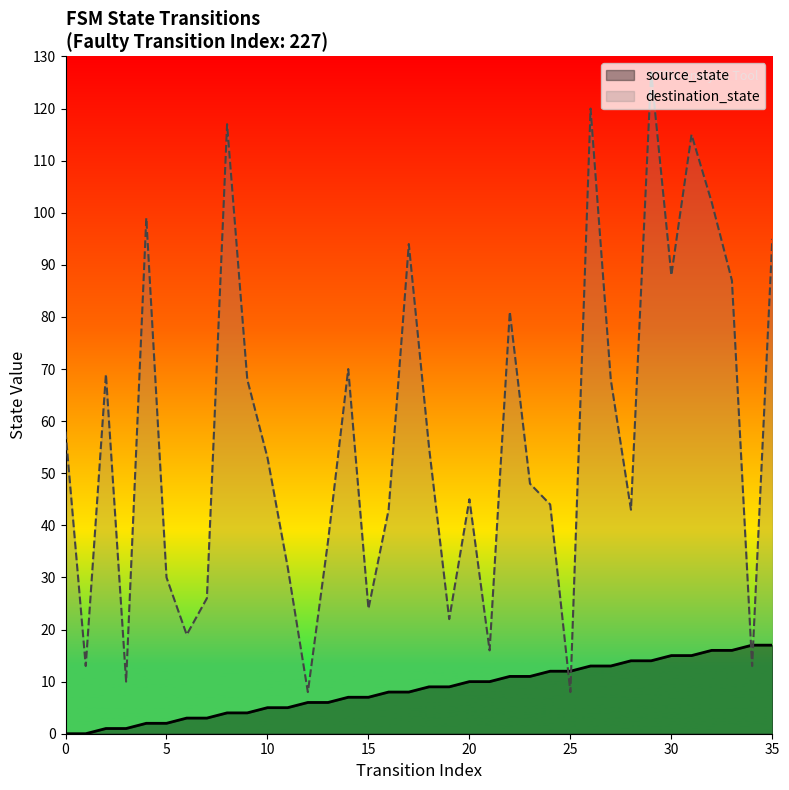

How many lines are shown in the chart?

2